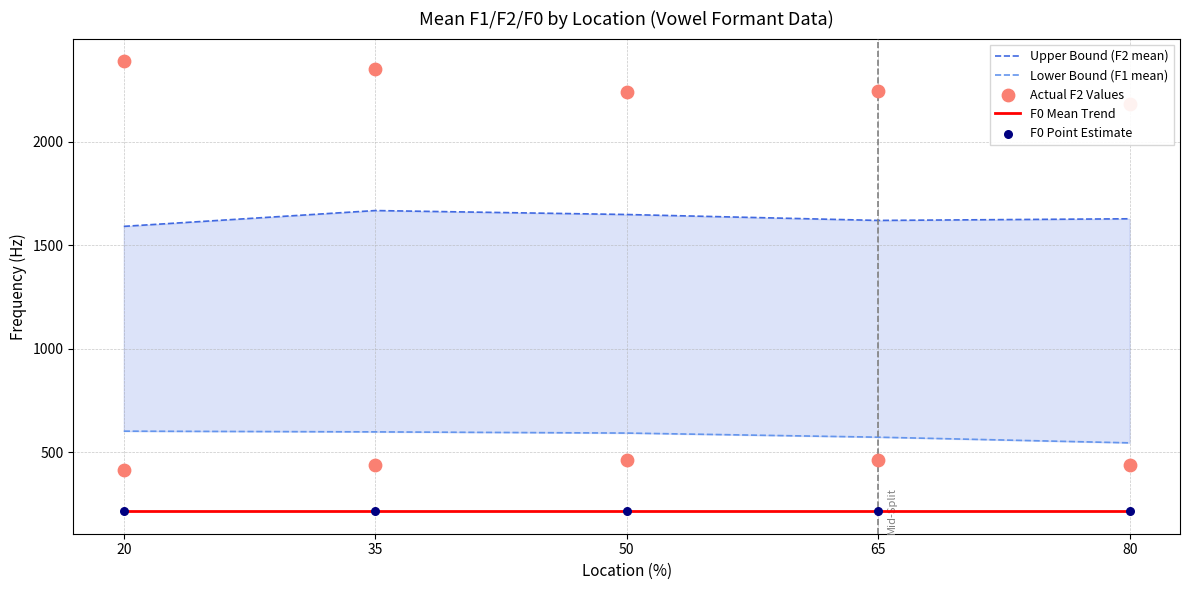

Which series has the largest total across all categories?

Actual F2 Values